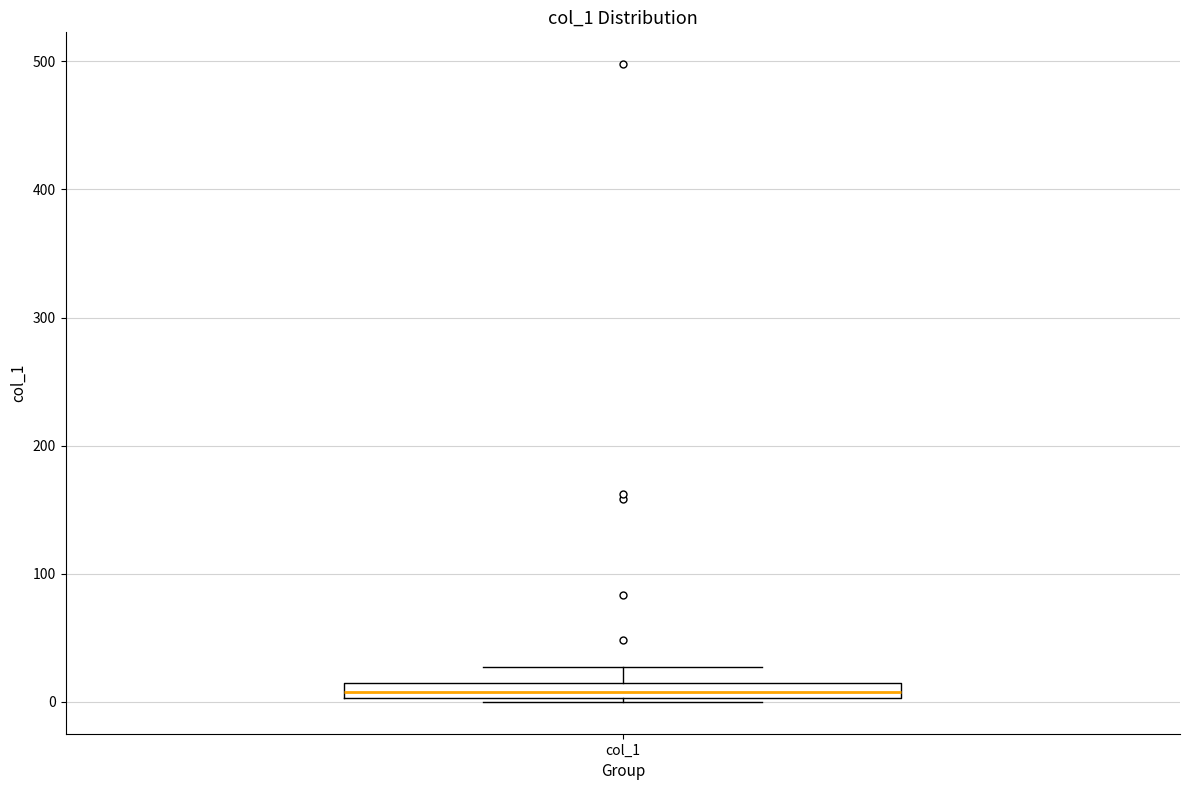

Where does the upper whisker of the box for col_1 end on the y-axis? The values are not printed on the chart, so give them approximately, as read against the axis.

30